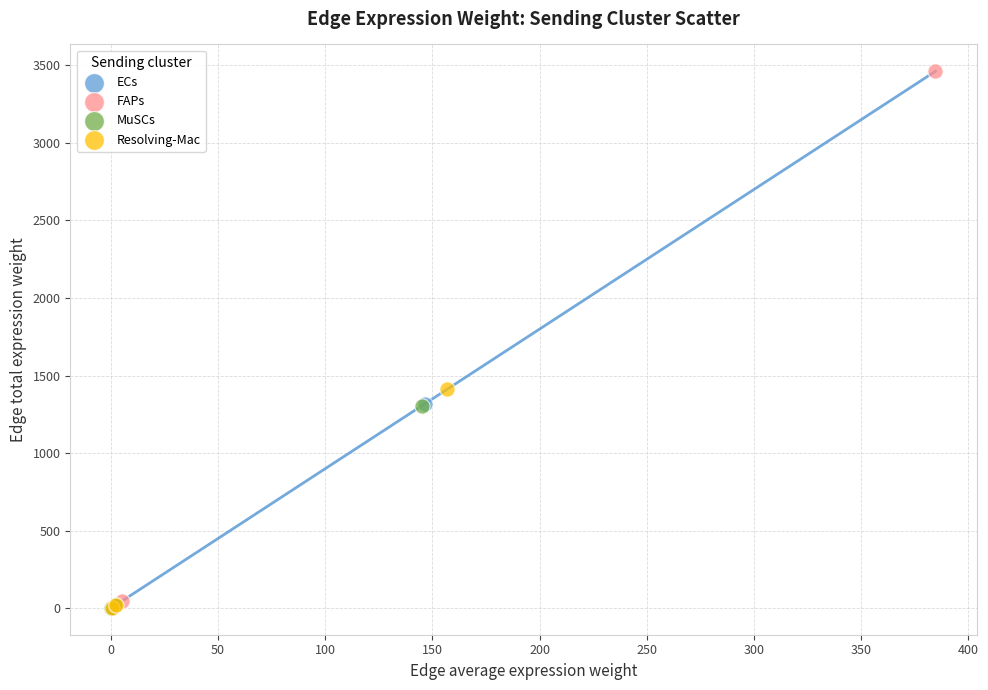

Which series has the largest Y range (max minus min)?

FAPs